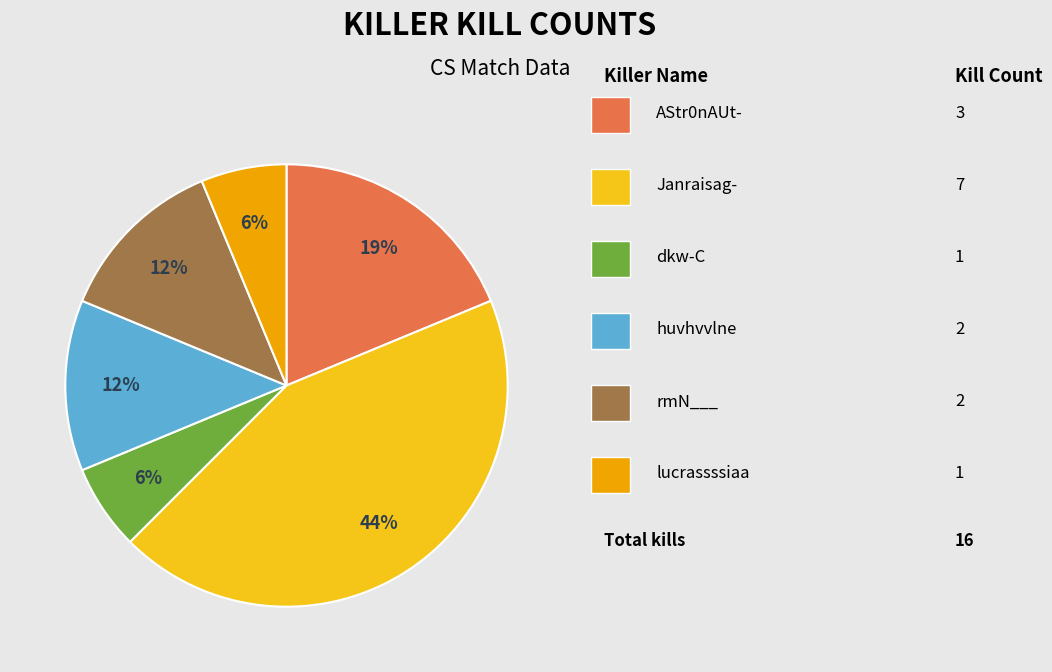

Is there any slice that represents more than half of the pie?

No